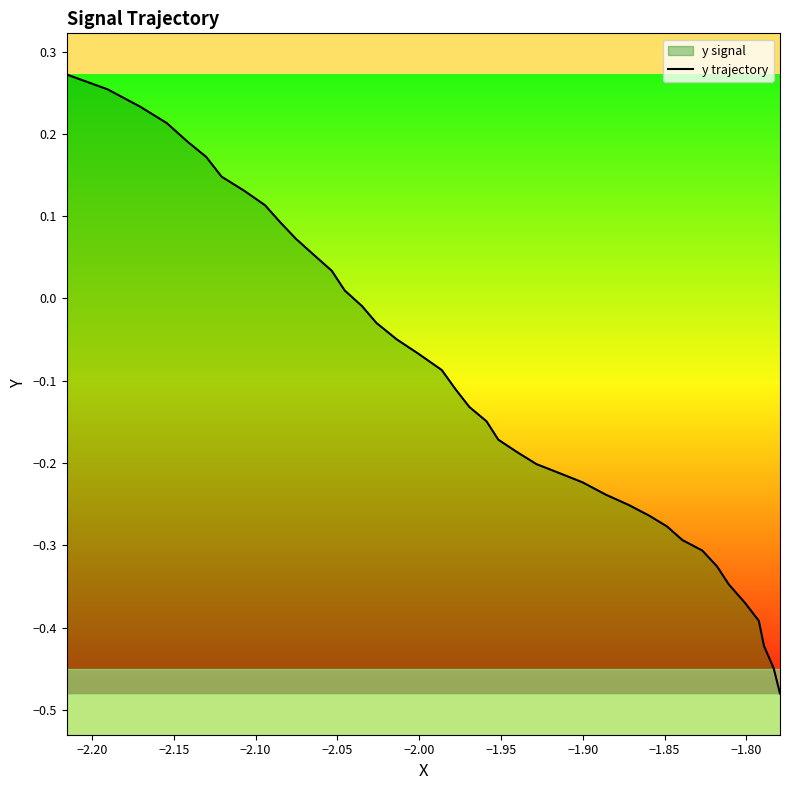

How many data points does each series have?

40